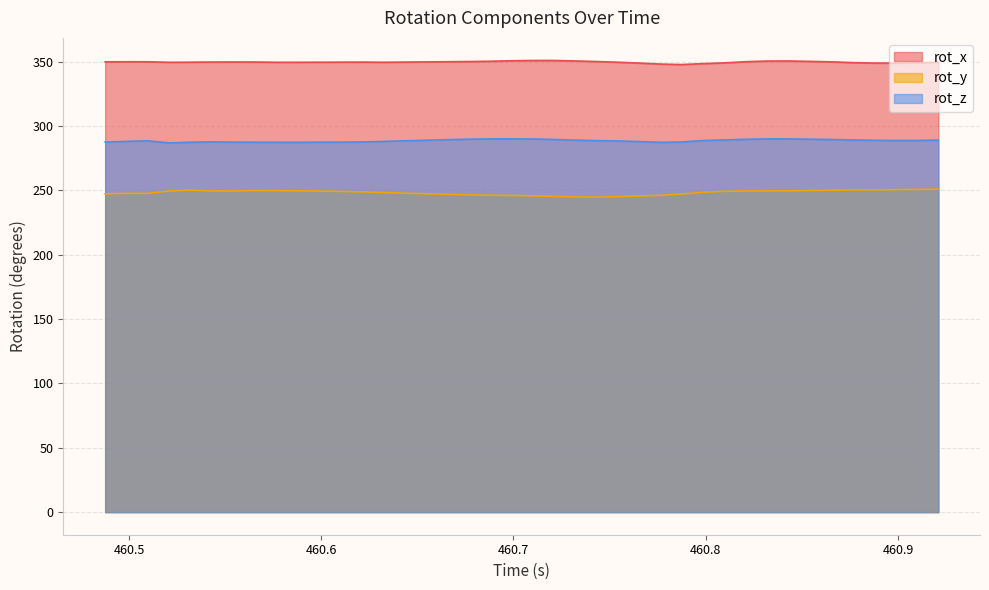

What is the lowest value of the rot_z series?

286.9